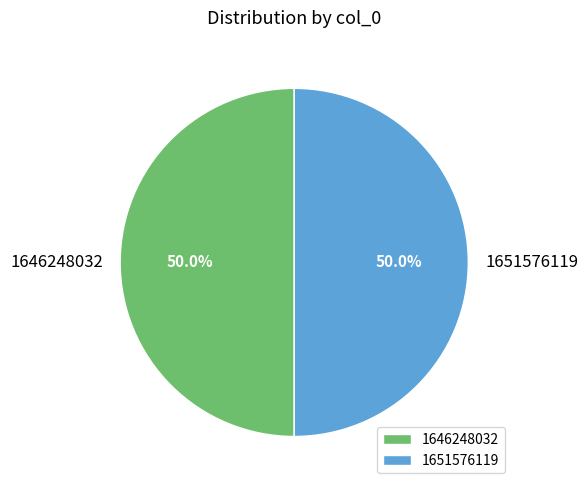

What is the ratio of the value at 1651576119 to the value at 1646248032?

1.0